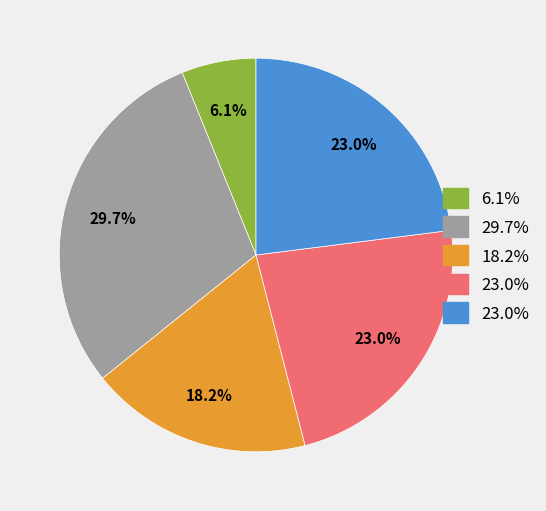

To the nearest percent, what is the average slice percentage?

20%